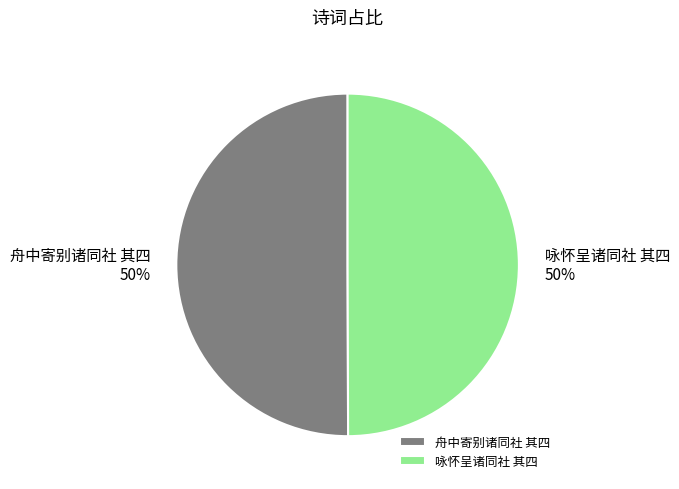

To the nearest percent, what is the combined percentage of 舟中寄别诸同社 其四 and 咏怀呈诸同社 其四?

100%